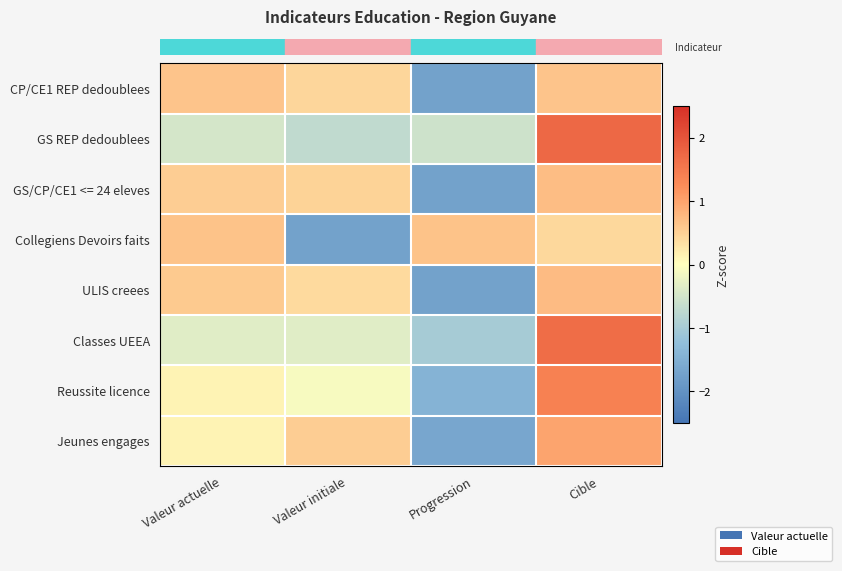

What is the total value across all series at Cible?

8.3